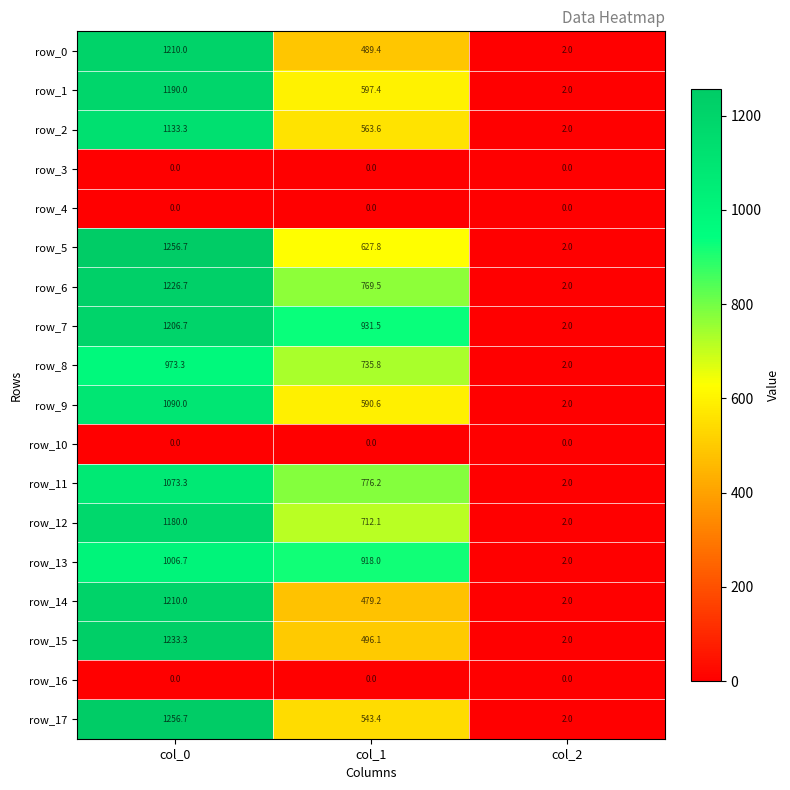

Which series changed the most between col_0 and col_1?

row_15